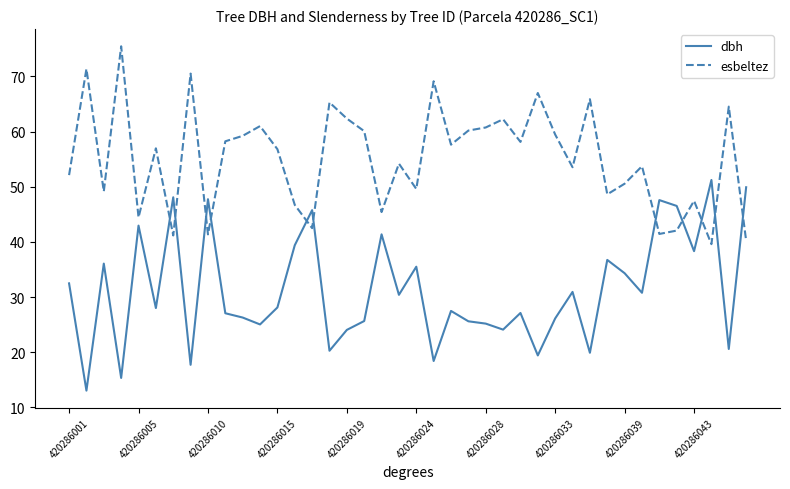

What is the difference between the maximum and minimum values in the dbh series?

38.2